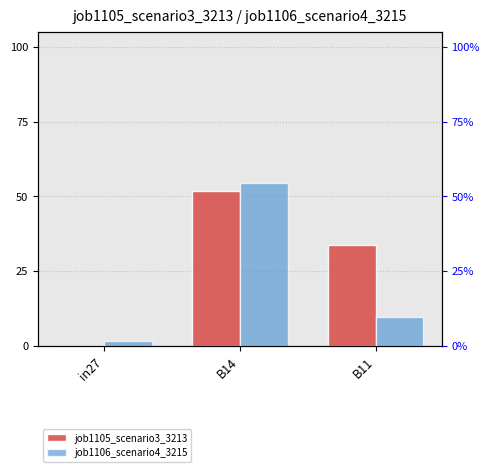

Is the value of job1105_scenario3_3213 at B14 greater than the value of job1106_scenario4_3215 at in27?

Yes